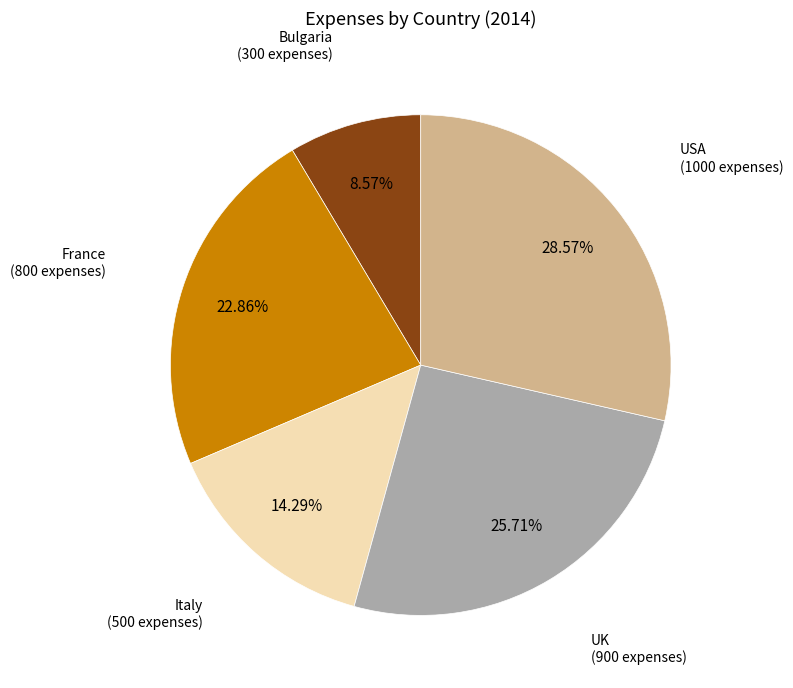

To the nearest percent, what portion does Italy represent?

14%